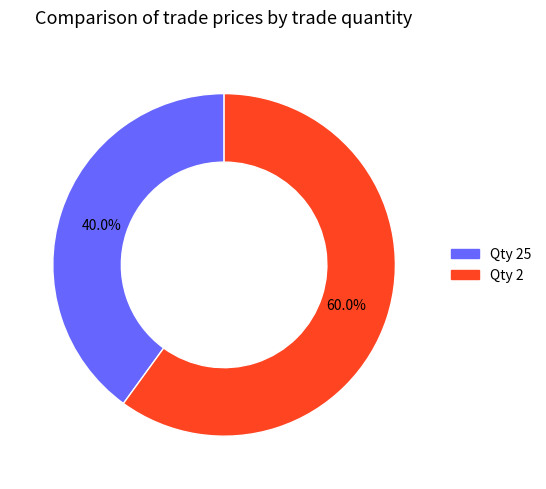

Is there a majority slice in this chart?

Yes